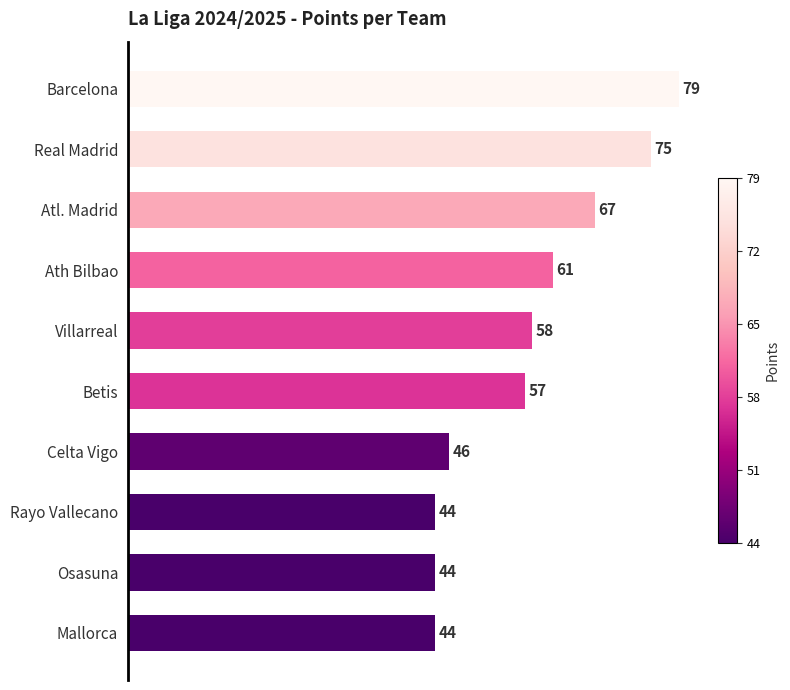

Reading top to bottom, list all the values displayed in this chart.

79	75	67	61	58	57	46	44	44	44